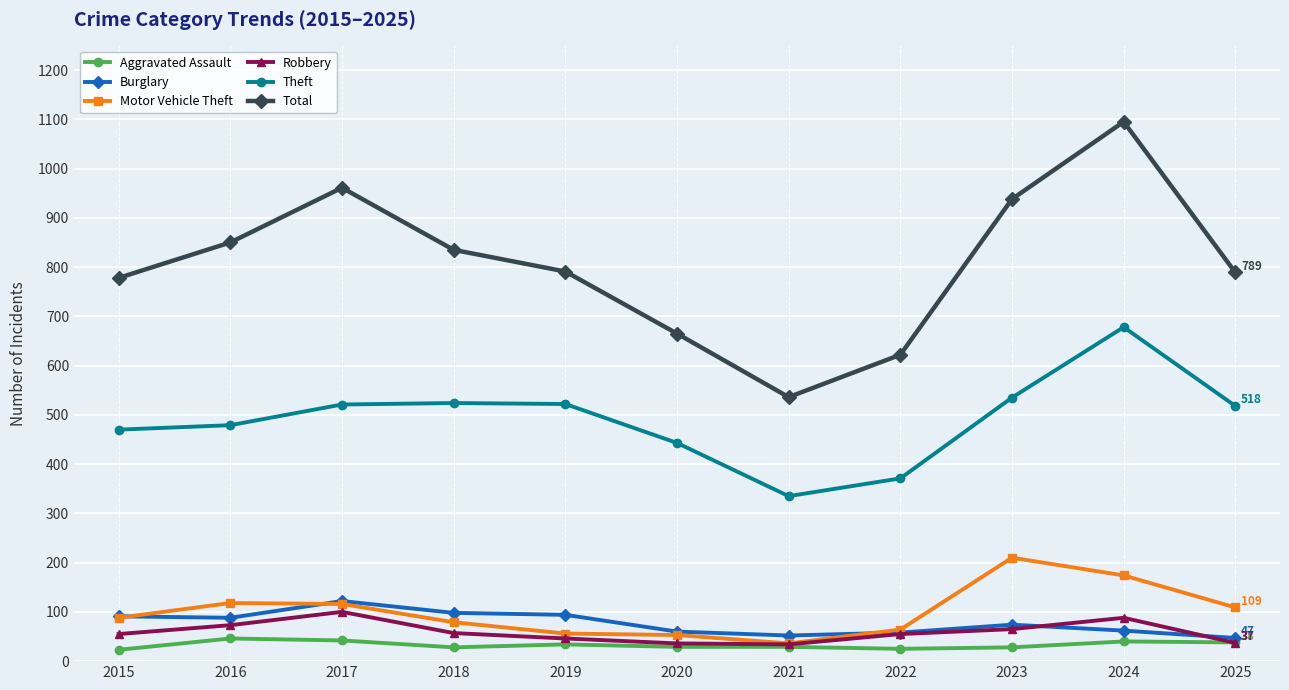

What is the sum of the Robbery values at 2023 and 2022?

120